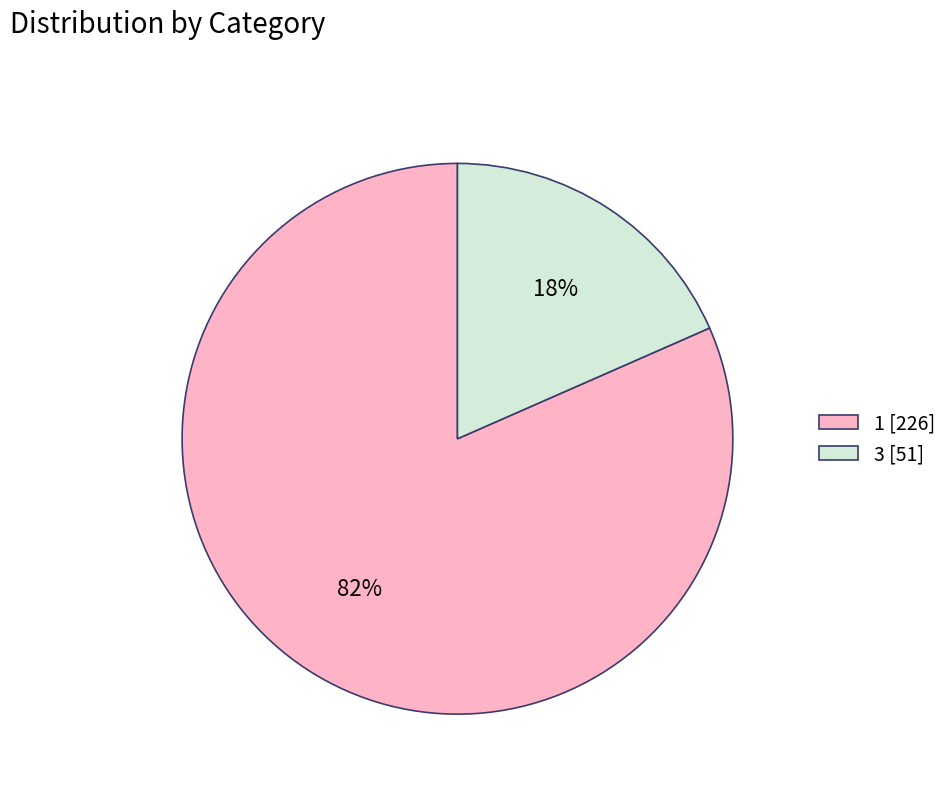

Do 3 [51] and 1 [226] together represent more than half of the pie?

Yes